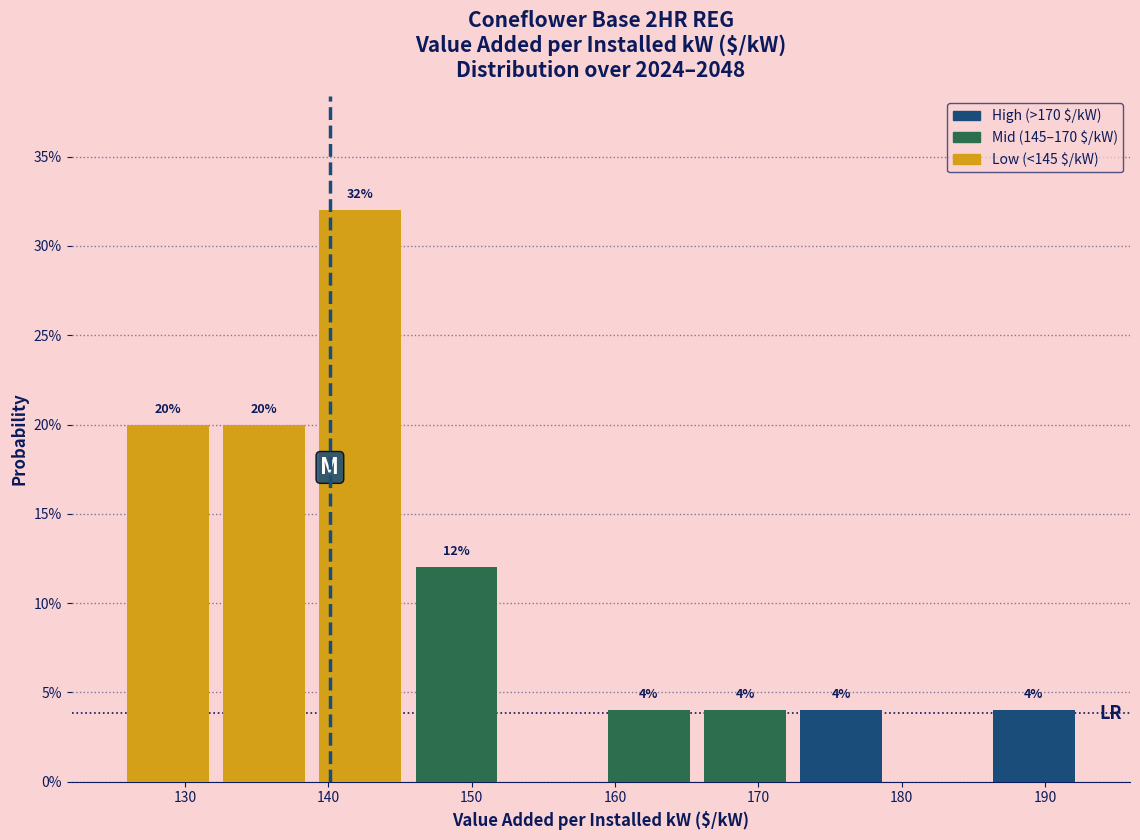

Over which range of the x-axis is the bar tallest?

139 to 146